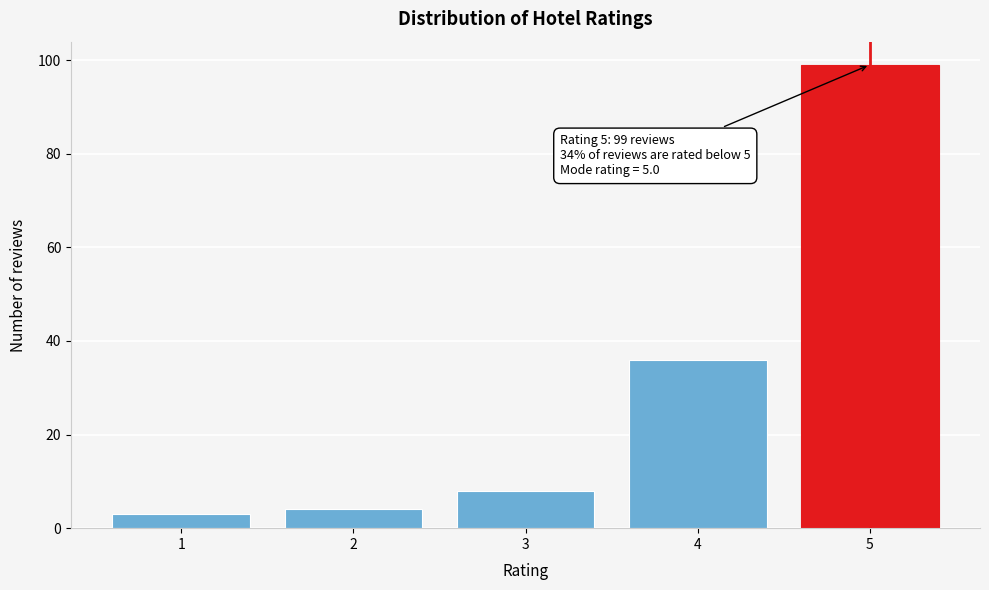

Reading right to left, list all the values displayed in this chart.

5=99	4=36	3=8	2=4	1=3